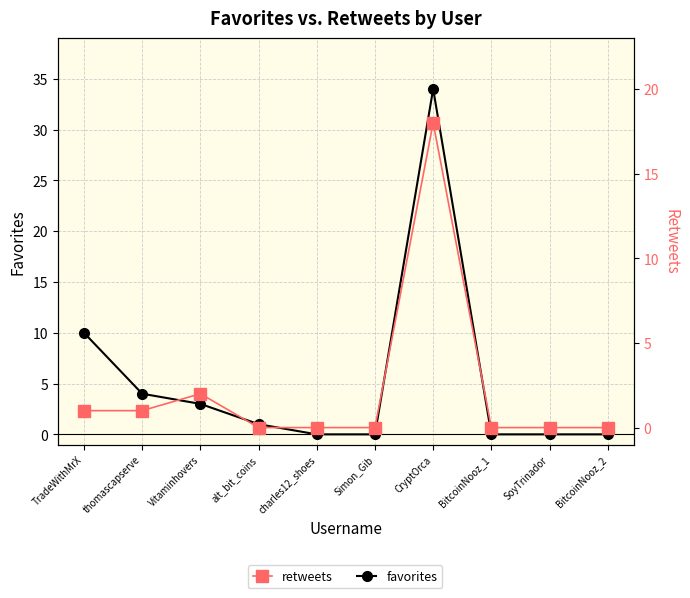

How many positive values does the favorites series have?

5